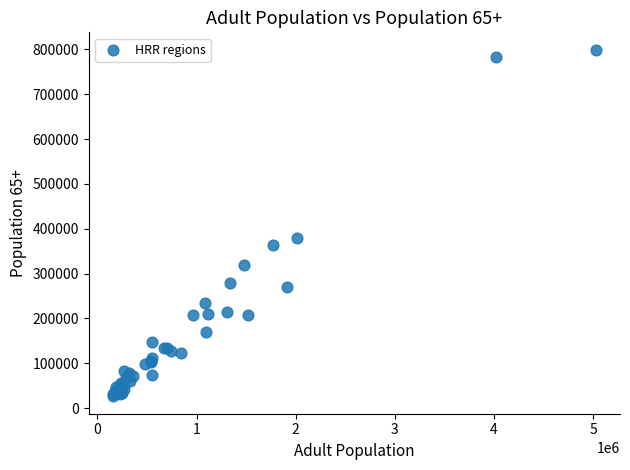

What Y value in the scatter plot is closest to 412637?

379769